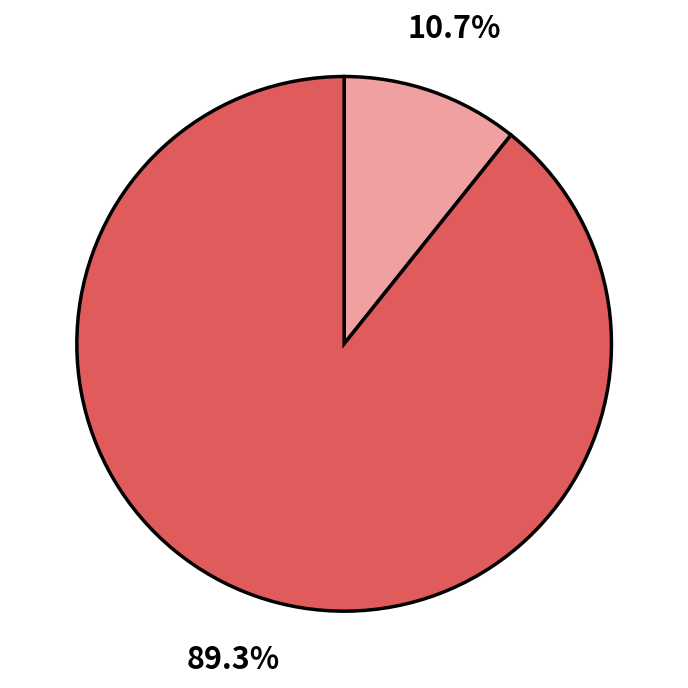

Does any single category account for the majority?

Yes